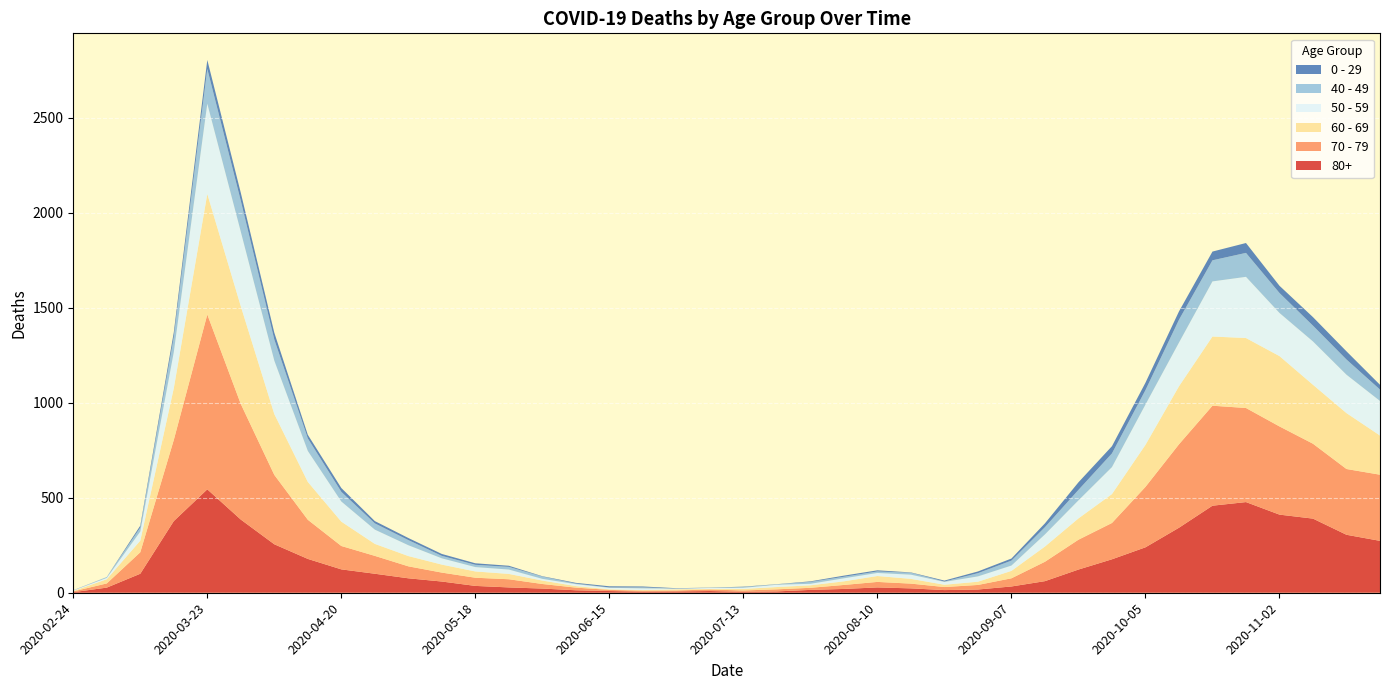

Reading left to right, list all the values displayed in this chart.

80+: 2020-02-24=3	2020-03-02=27	2020-03-09=100	2020-03-16=377	2020-03-23=544	2020-03-30=385	2020-04-06=255	2020-04-13=178	2020-04-20=123	2020-04-27=100	2020-05-04=76	2020-05-11=59	2020-05-18=36	2020-05-25=28	2020-06-01=22	2020-06-08=13	2020-06-15=9	2020-06-22=6	2020-06-29=7	2020-07-06=9	2020-07-13=5	2020-07-20=7	2020-07-27=15	2020-08-03=20	2020-08-10=28	2020-08-17=23	2020-08-24=14	2020-08-31=17	2020-09-07=33	2020-09-14=61	2020-09-21=122	2020-09-28=176	2020-10-05=239	2020-10-12=342	2020-10-19=458	2020-10-26=477	2020-11-02=411	2020-11-09=390	2020-11-16=305	2020-11-23=273
70 - 79: 2020-02-24=4	2020-03-02=22	2020-03-09=113	2020-03-16=427	2020-03-23=920	2020-03-30=608	2020-04-06=365	2020-04-13=206	2020-04-20=123	2020-04-27=94	2020-05-04=63	2020-05-11=47	2020-05-18=43	2020-05-25=43	2020-06-01=24	2020-06-08=14	2020-06-15=6	2020-06-22=5	2020-06-29=5	2020-07-06=8	2020-07-13=7	2020-07-20=11	2020-07-27=11	2020-08-03=21	2020-08-10=29	2020-08-17=25	2020-08-24=16	2020-08-31=24	2020-09-07=43	2020-09-14=102	2020-09-21=157	2020-09-28=191	2020-10-05=318	2020-10-12=439	2020-10-19=526	2020-10-26=495	2020-11-02=464	2020-11-09=394	2020-11-16=346	2020-11-23=348
60 - 69: 2020-02-24=2	2020-03-02=22	2020-03-09=61	2020-03-16=272	2020-03-23=634	2020-03-30=514	2020-04-06=320	2020-04-13=199	2020-04-20=128	2020-04-27=63	2020-05-04=54	2020-05-11=42	2020-05-18=33	2020-05-25=28	2020-06-01=18	2020-06-08=8	2020-06-15=3	2020-06-22=3	2020-06-29=6	2020-07-06=3	2020-07-13=8	2020-07-20=12	2020-07-27=13	2020-08-03=19	2020-08-10=31	2020-08-17=25	2020-08-24=12	2020-08-31=17	2020-09-07=39	2020-09-14=80	2020-09-21=112	2020-09-28=152	2020-10-05=221	2020-10-12=305	2020-10-19=364	2020-10-26=368	2020-11-02=370	2020-11-09=310	2020-11-16=294	2020-11-23=206
50 - 59: 2020-02-24=3	2020-03-02=7	2020-03-09=48	2020-03-16=190	2020-03-23=475	2020-03-30=392	2020-04-06=281	2020-04-13=163	2020-04-20=106	2020-04-27=75	2020-05-04=57	2020-05-11=33	2020-05-18=23	2020-05-25=23	2020-06-01=9	2020-06-08=10	2020-06-15=8	2020-06-22=9	2020-06-29=3	2020-07-06=5	2020-07-13=6	2020-07-20=12	2020-07-27=8	2020-08-03=16	2020-08-10=16	2020-08-17=22	2020-08-24=15	2020-08-31=28	2020-09-07=28	2020-09-14=64	2020-09-21=95	2020-09-28=142	2020-10-05=212	2020-10-12=230	2020-10-19=290	2020-10-26=322	2020-11-02=227	2020-11-09=228	2020-11-16=202	2020-11-23=182
40 - 49: 2020-02-24=0	2020-03-02=5	2020-03-09=21	2020-03-16=79	2020-03-23=183	2020-03-30=163	2020-04-06=111	2020-04-13=66	2020-04-20=51	2020-04-27=33	2020-05-04=27	2020-05-11=13	2020-05-18=12	2020-05-25=14	2020-06-01=12	2020-06-08=3	2020-06-15=2	2020-06-22=5	2020-06-29=1	2020-07-06=1	2020-07-13=4	2020-07-20=2	2020-07-27=10	2020-08-03=8	2020-08-10=8	2020-08-17=10	2020-08-24=2	2020-08-31=17	2020-09-07=26	2020-09-14=38	2020-09-21=55	2020-09-28=72	2020-10-05=76	2020-10-12=120	2020-10-19=111	2020-10-26=126	2020-11-02=105	2020-11-09=83	2020-11-16=80	2020-11-23=60
0 - 29: 2020-02-24=1	2020-03-02=0	2020-03-09=10	2020-03-16=25	2020-03-23=47	2020-03-30=42	2020-04-06=36	2020-04-13=19	2020-04-20=20	2020-04-27=12	2020-05-04=11	2020-05-11=10	2020-05-18=8	2020-05-25=6	2020-06-01=2	2020-06-08=4	2020-06-15=6	2020-06-22=5	2020-06-29=2	2020-07-06=1	2020-07-13=2	2020-07-20=1	2020-07-27=3	2020-08-03=6	2020-08-10=6	2020-08-17=2	2020-08-24=5	2020-08-31=9	2020-09-07=11	2020-09-14=20	2020-09-21=40	2020-09-28=38	2020-10-05=39	2020-10-12=44	2020-10-19=46	2020-10-26=52	2020-11-02=38	2020-11-09=45	2020-11-16=43	2020-11-23=25